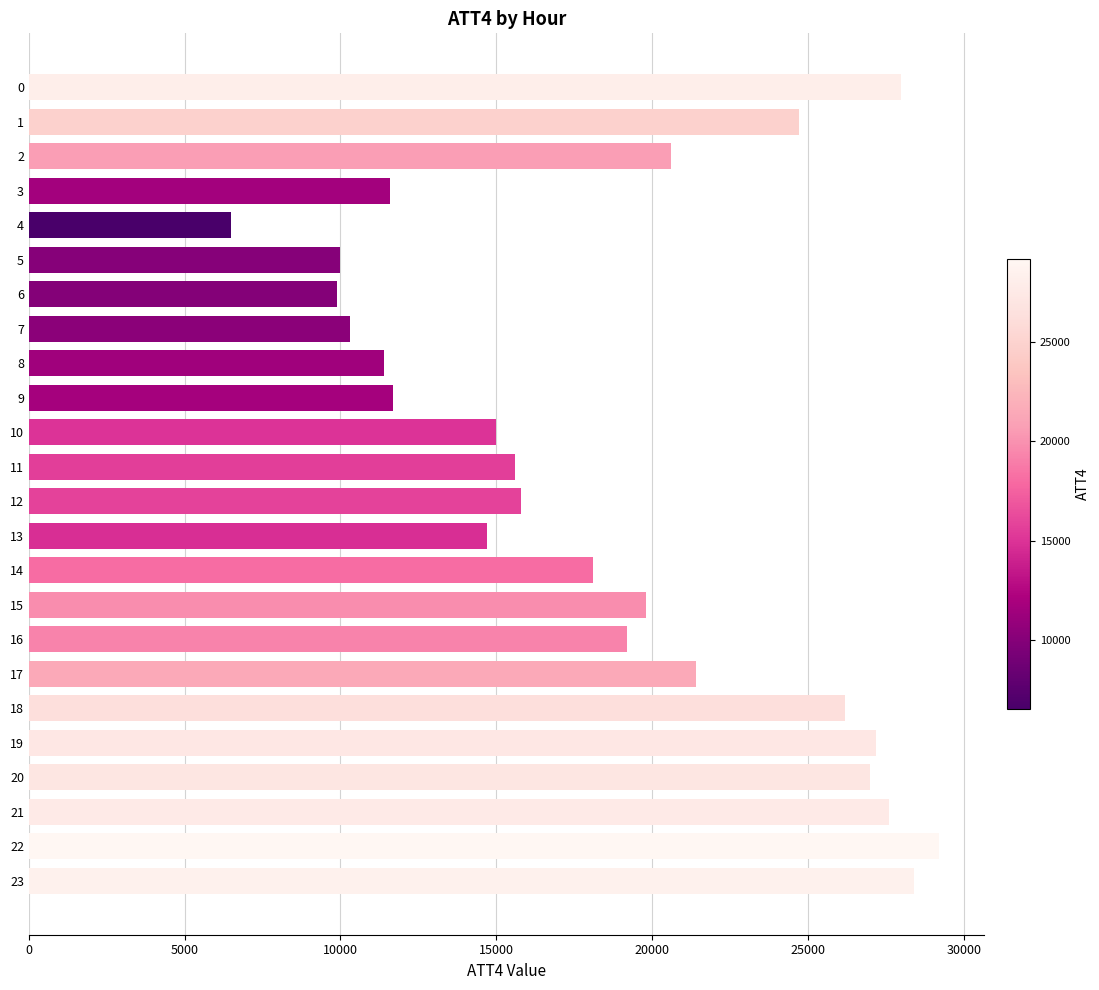

What is the minimum value shown in the chart?

6500